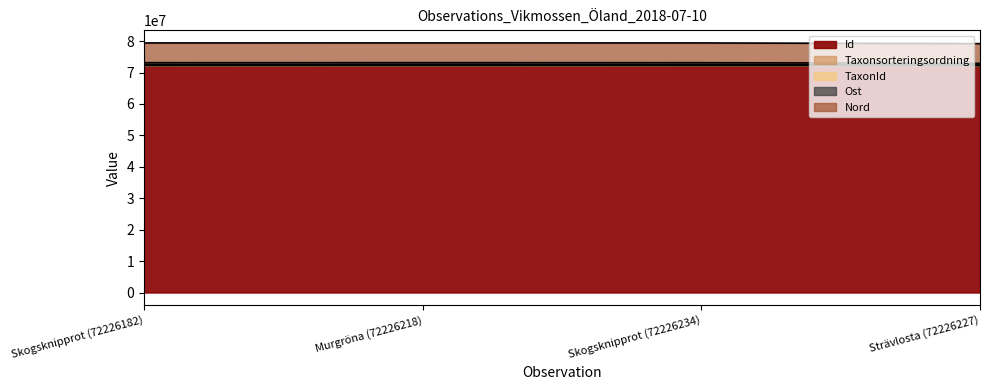

What is the lowest value of the Id series?

72226182.0